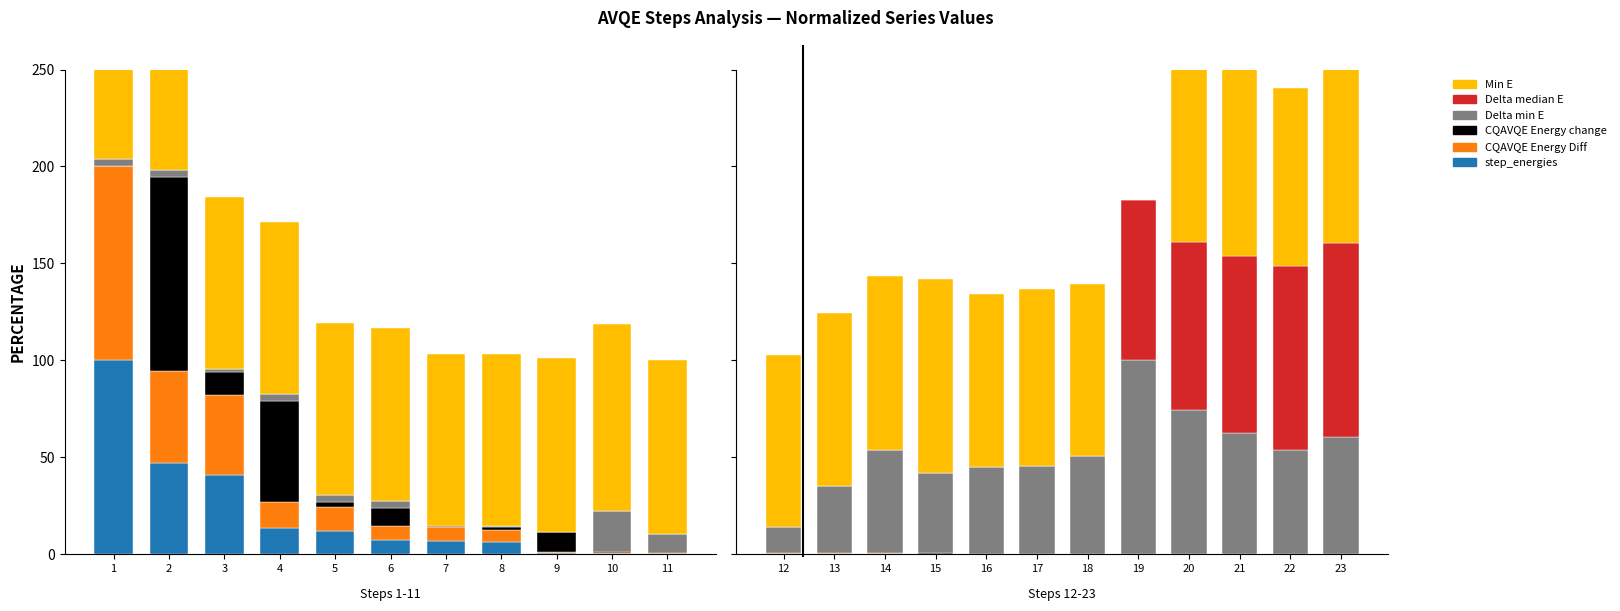

List the series in order of their peak value, highest first.

Delta min E, Delta median E, Min E, CQAVQE Energy change, CQAVQE Energy Diff, step_energies